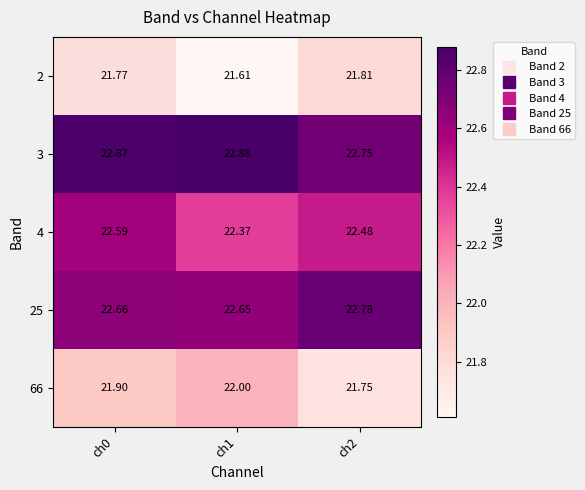

Is the value of 2 at ch0 greater than the value of 66 at ch0?

No